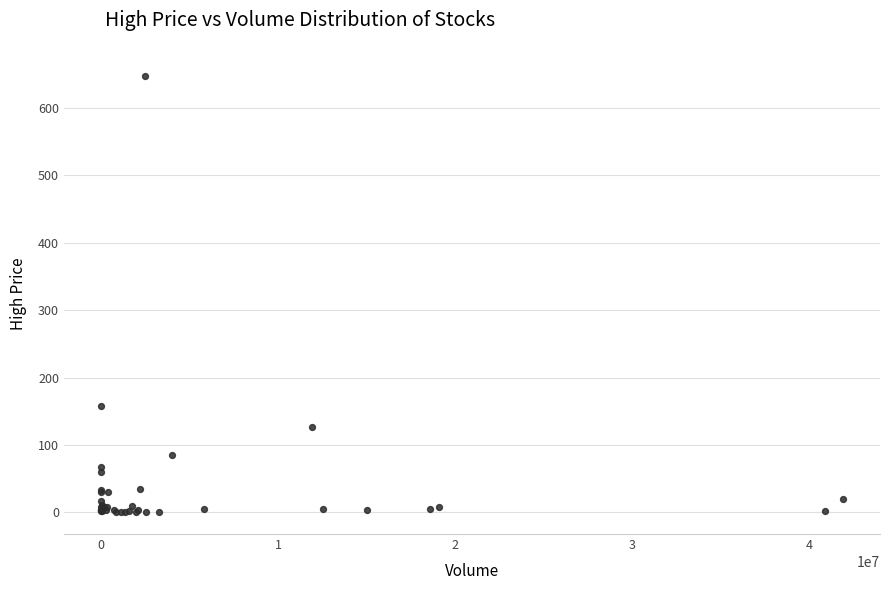

What Y value in the scatter plot is closest to 324?

158.0